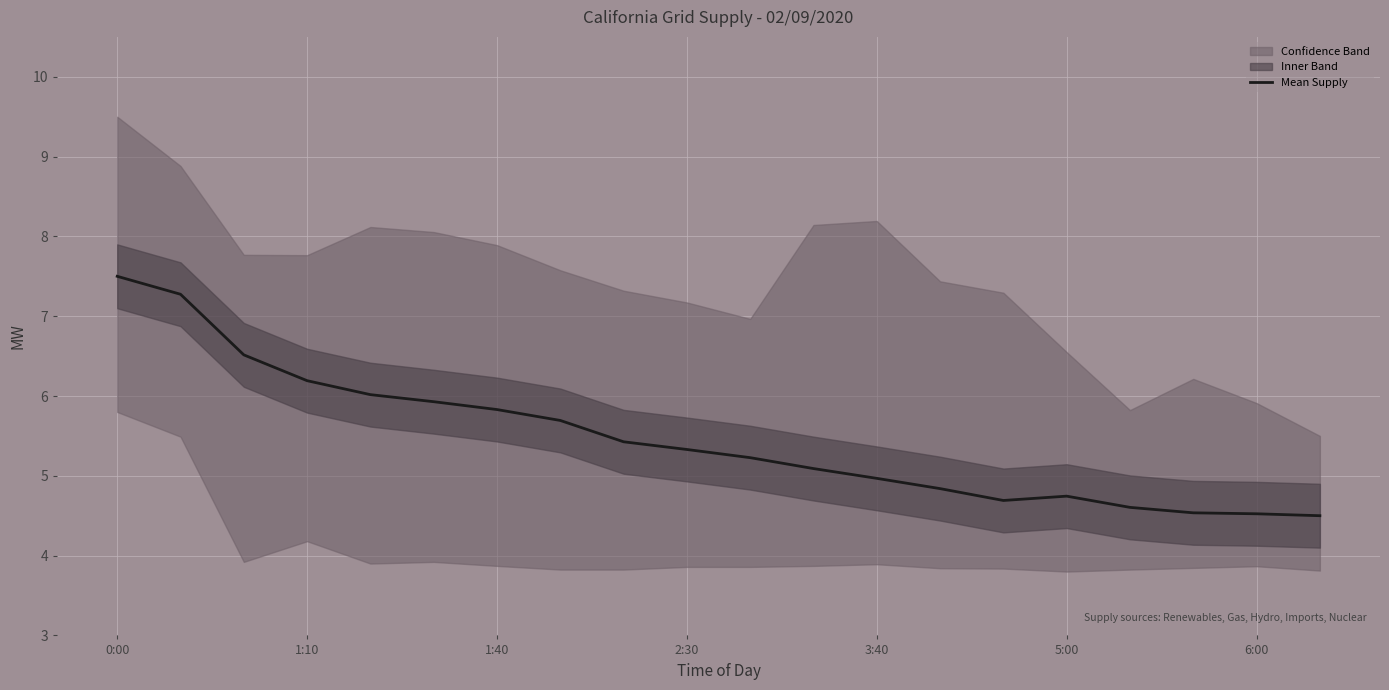

At which label does Mean Supply reach its peak?

0:00